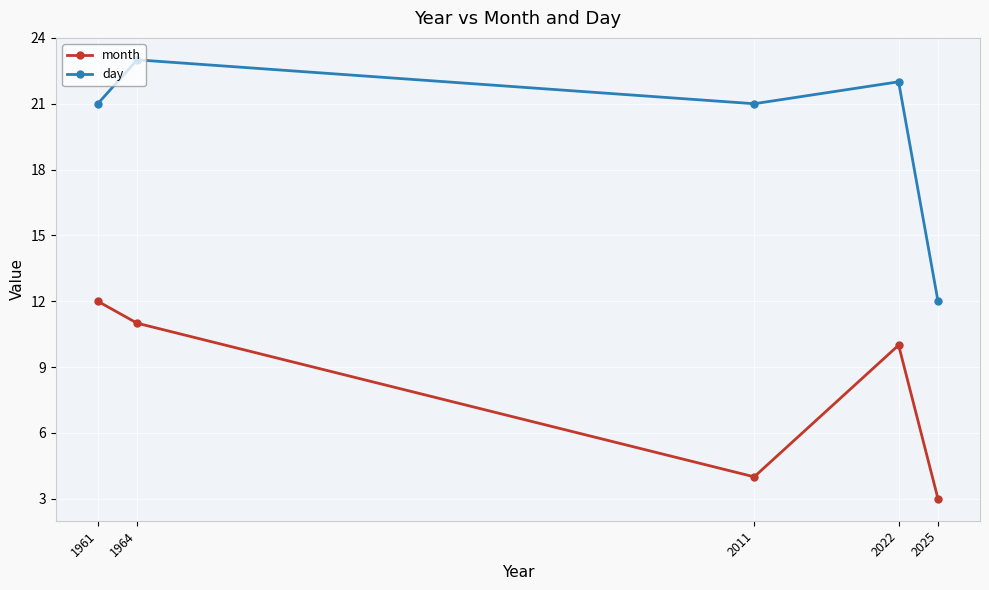

List the series in order of their overall mean, lowest first.

month, day